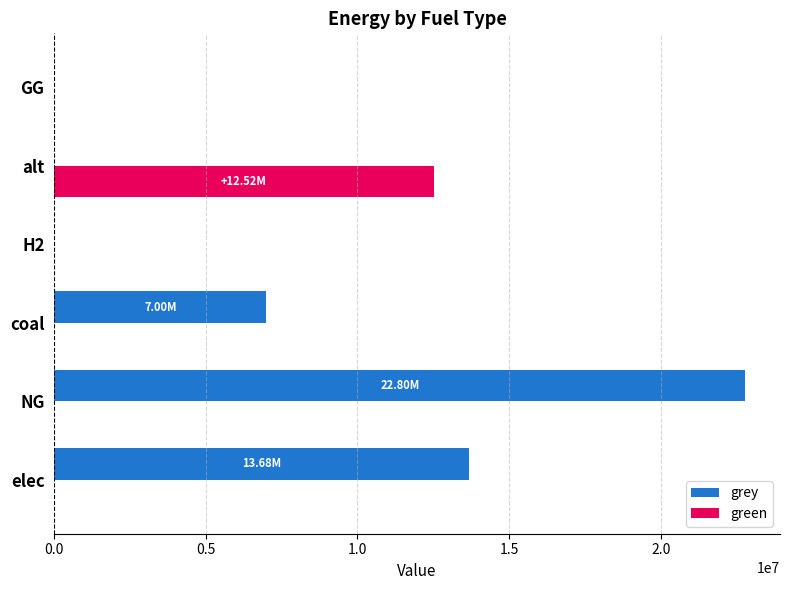

How many values in the grey series exceed 7000017?

3